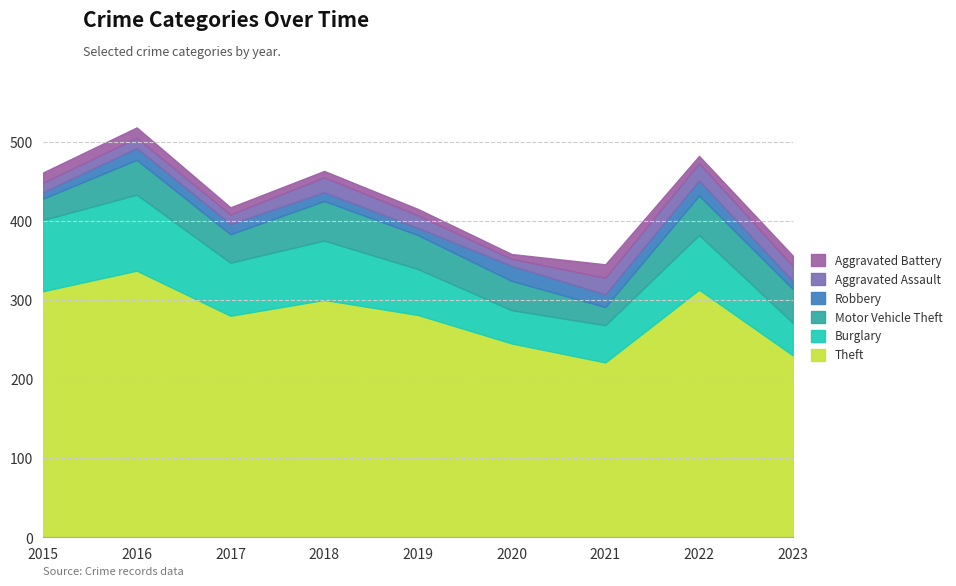

True or false: Robbery and Burglary cross at least once.

False